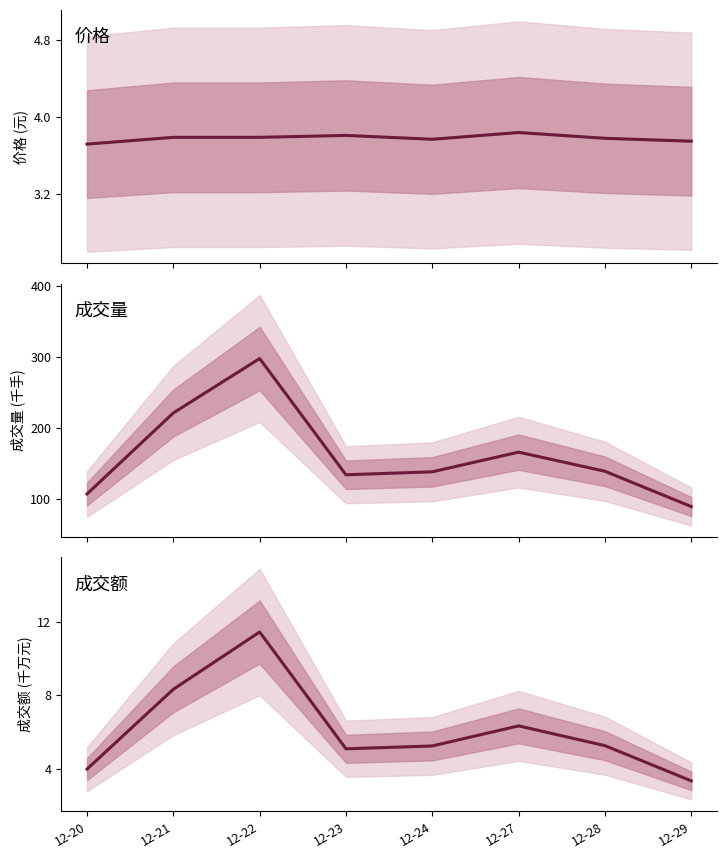

What is the sum of the 价格 values at 12-20 and 12-29?

7.5